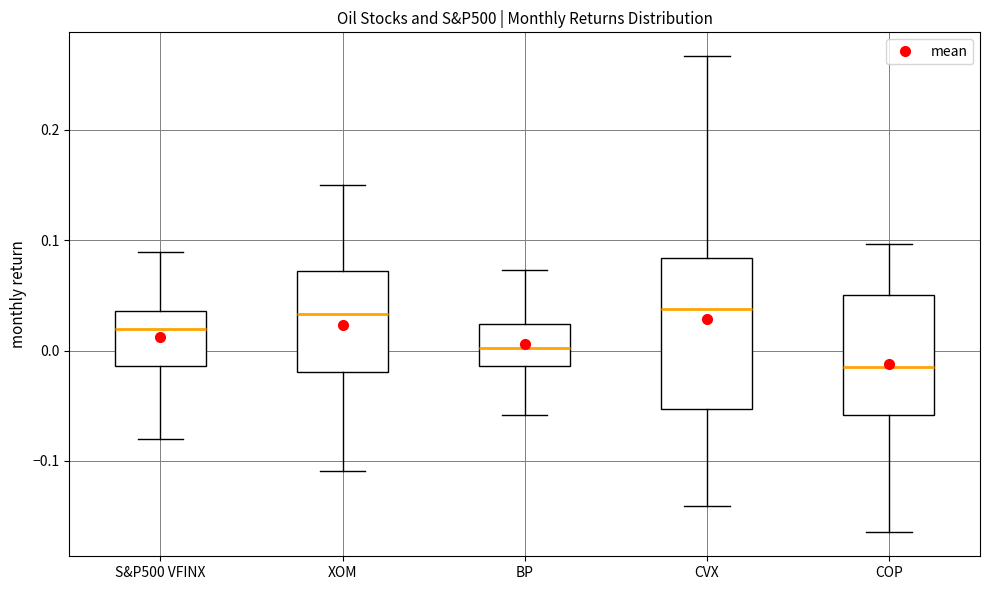

Reading left to right, read every box against the y-axis: the position of its median line, the range the box covers, and the ends of its whiskers. The values are not printed on the chart, so give them approximately, as read against the axis.

S&P500 VFINX: median 0.02, box -0.01 to 0.04, whiskers -0.08 to 0.09
XOM: median 0.03, box -0.02 to 0.07, whiskers -0.11 to 0.15
BP: median 0.00, box -0.01 to 0.02, whiskers -0.06 to 0.07
CVX: median 0.04, box -0.05 to 0.08, whiskers -0.14 to 0.27
COP: median -0.01, box -0.06 to 0.05, whiskers -0.16 to 0.10